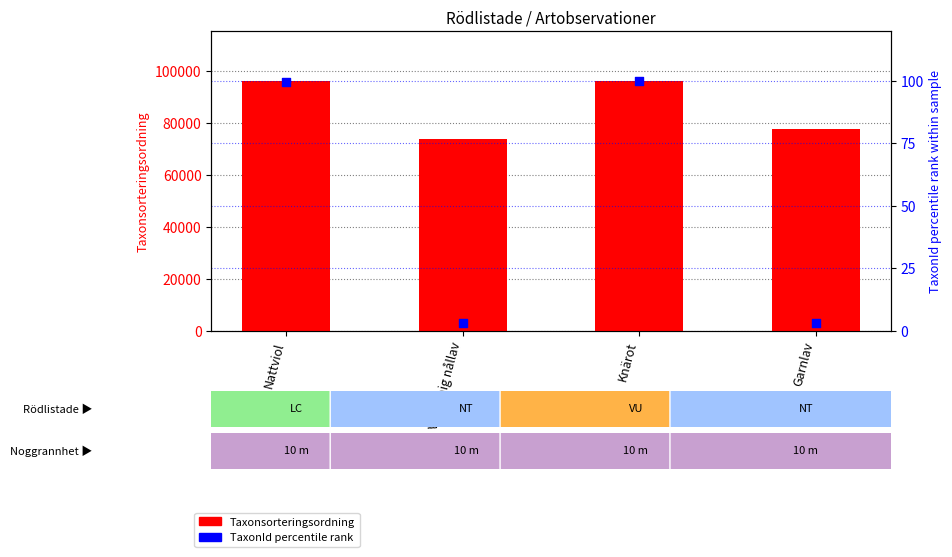

What is the total value across all series at Vitgrynig nållav?

73695.9